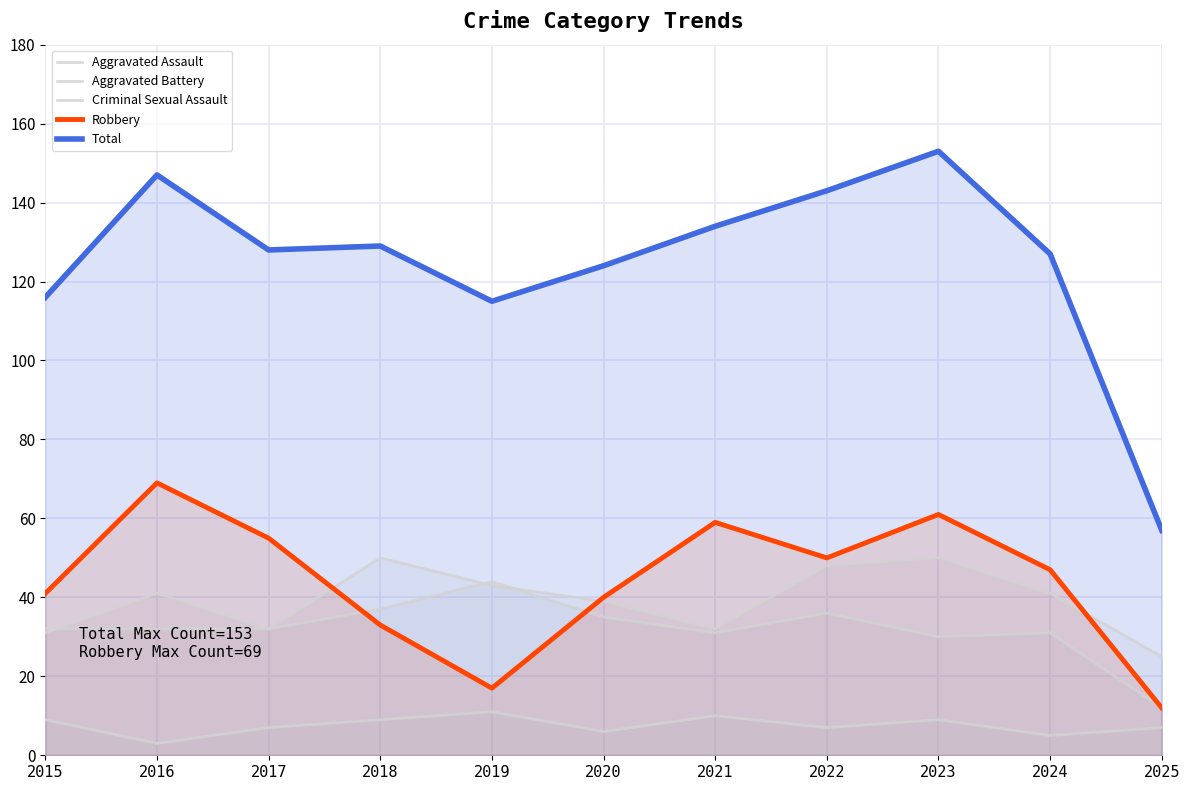

How many lines are shown in the chart?

5